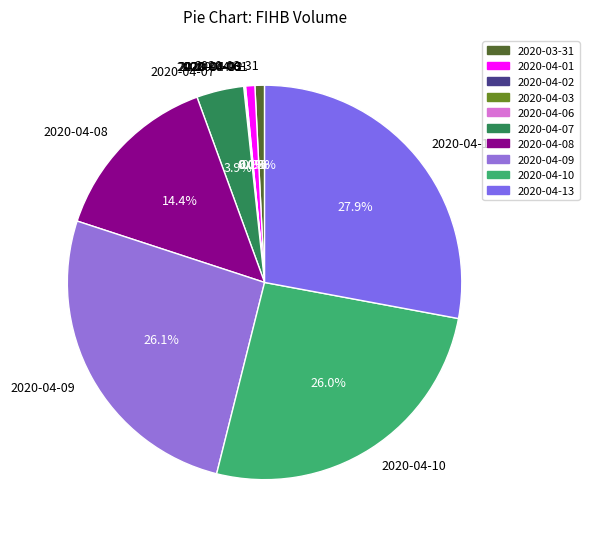

To the nearest percent, what is the combined percentage of 2020-04-08 and 2020-04-07?

18%